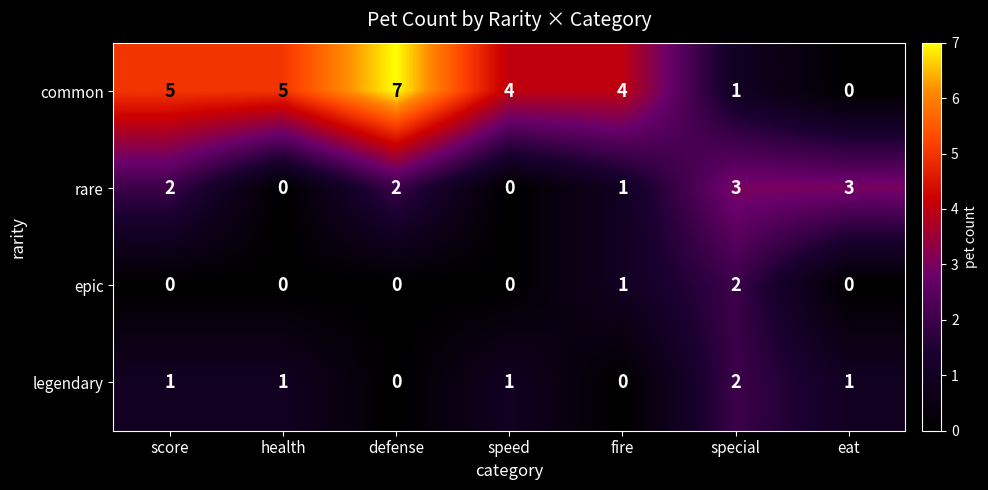

What is the greatest value displayed?

7